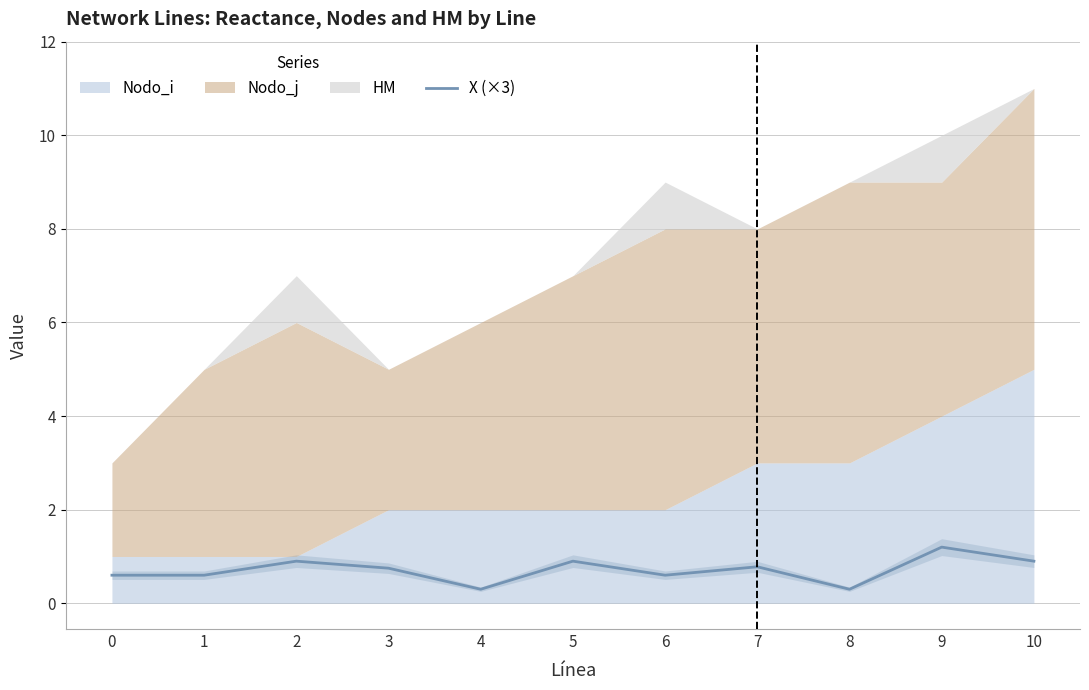

List the labels in order of value, smallest first.

4, 8, 0, 1, 6, 3, 7, 2, 5, 10, 9